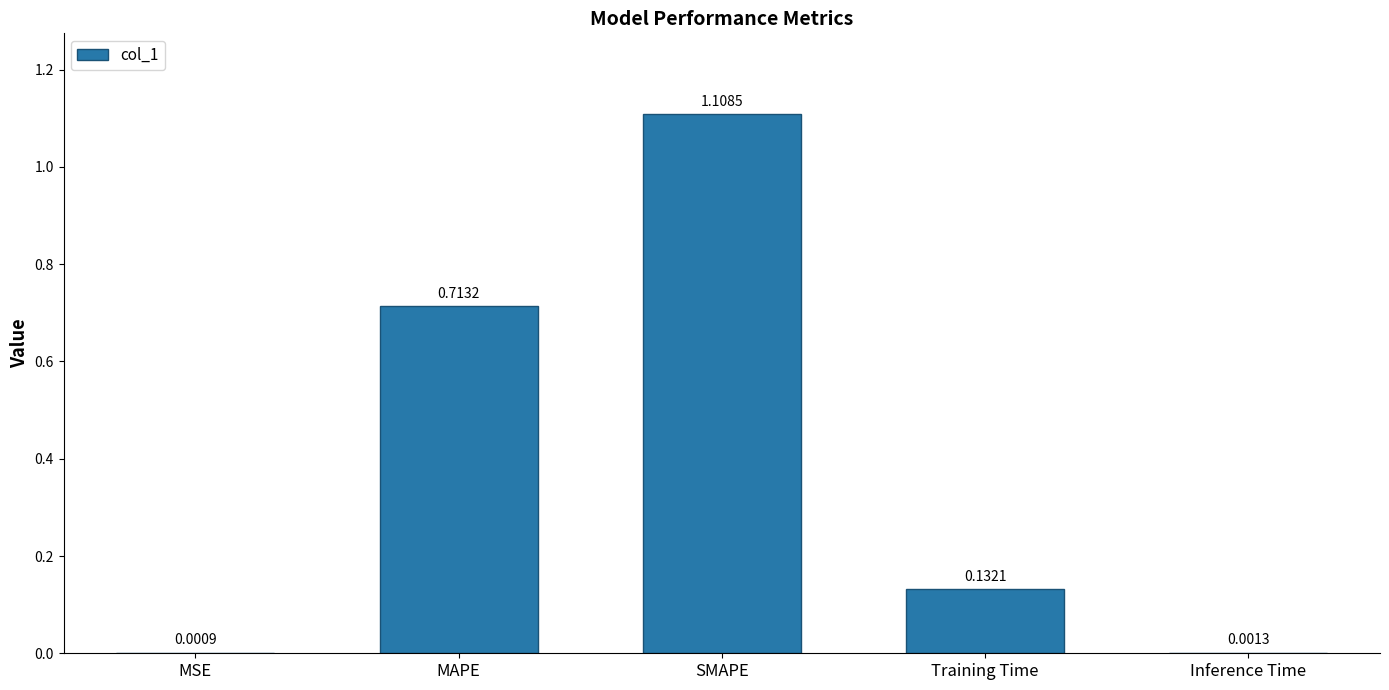

Which category has the highest value across all series?

SMAPE